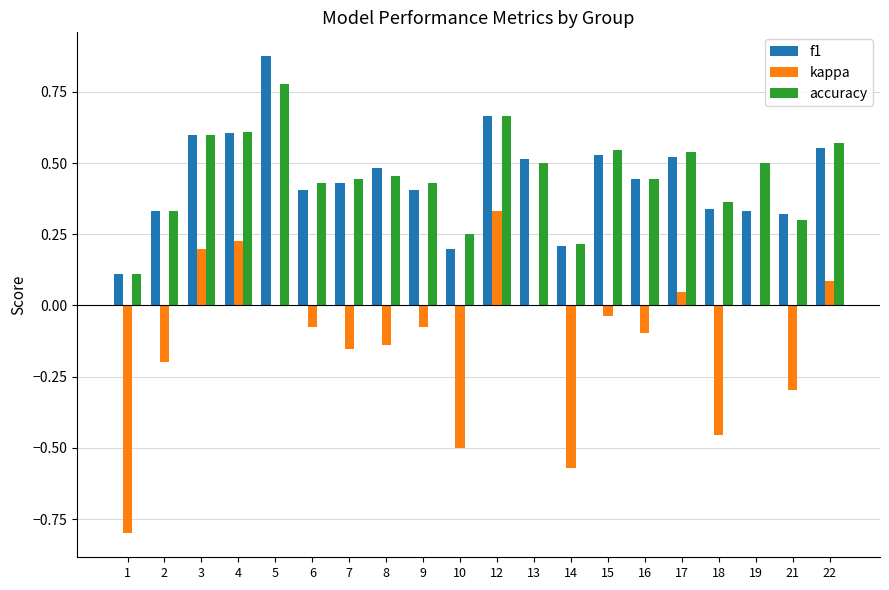

Which label corresponds to the largest value in the chart?

5